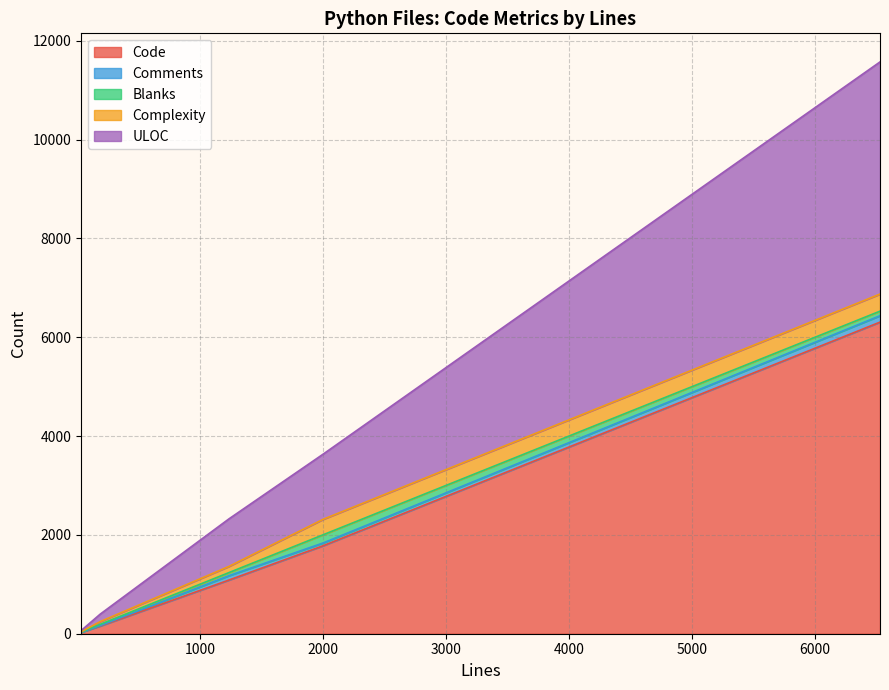

Does the chart have visible grid lines?

Yes